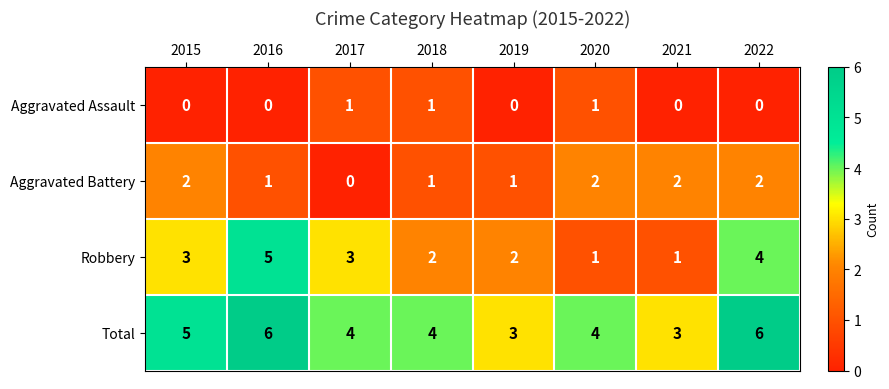

The Aggravated Battery series shows 2 at 2020. True or false?

True